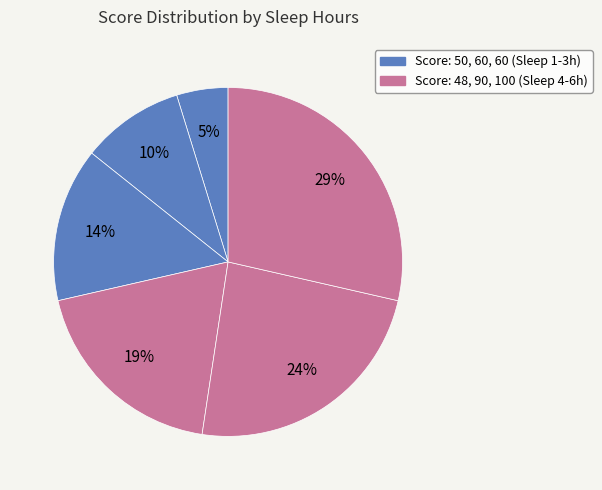

How many slices are in this pie chart?

6